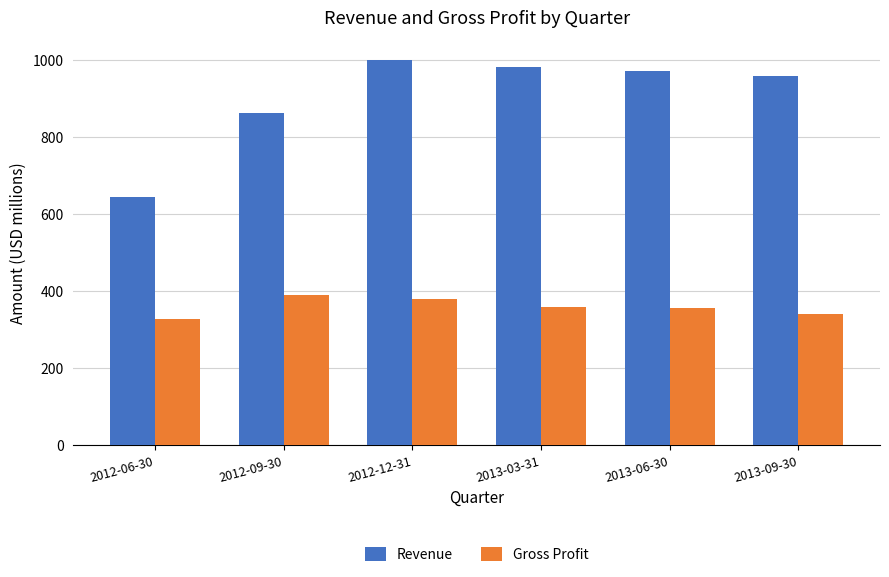

Rank the series by their maximum value, from highest to lowest.

Revenue, Gross Profit